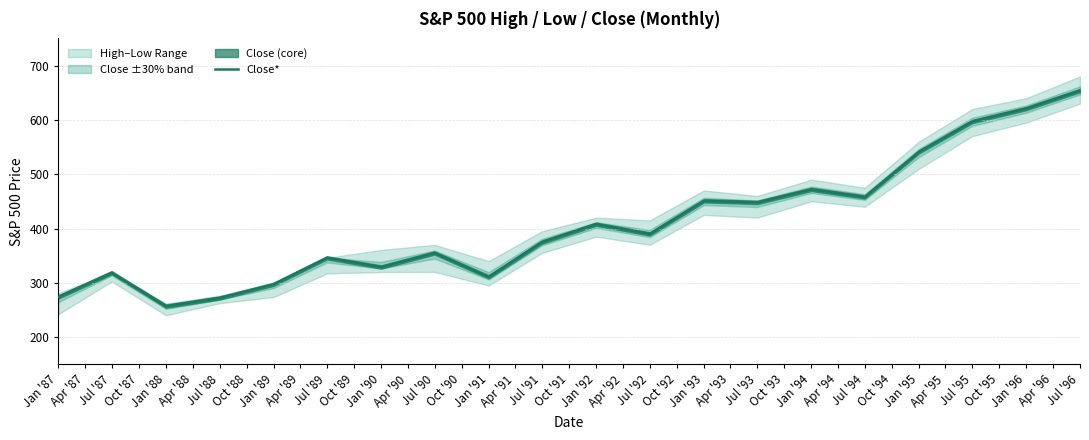

What is the maximum value shown in the chart?

654.0